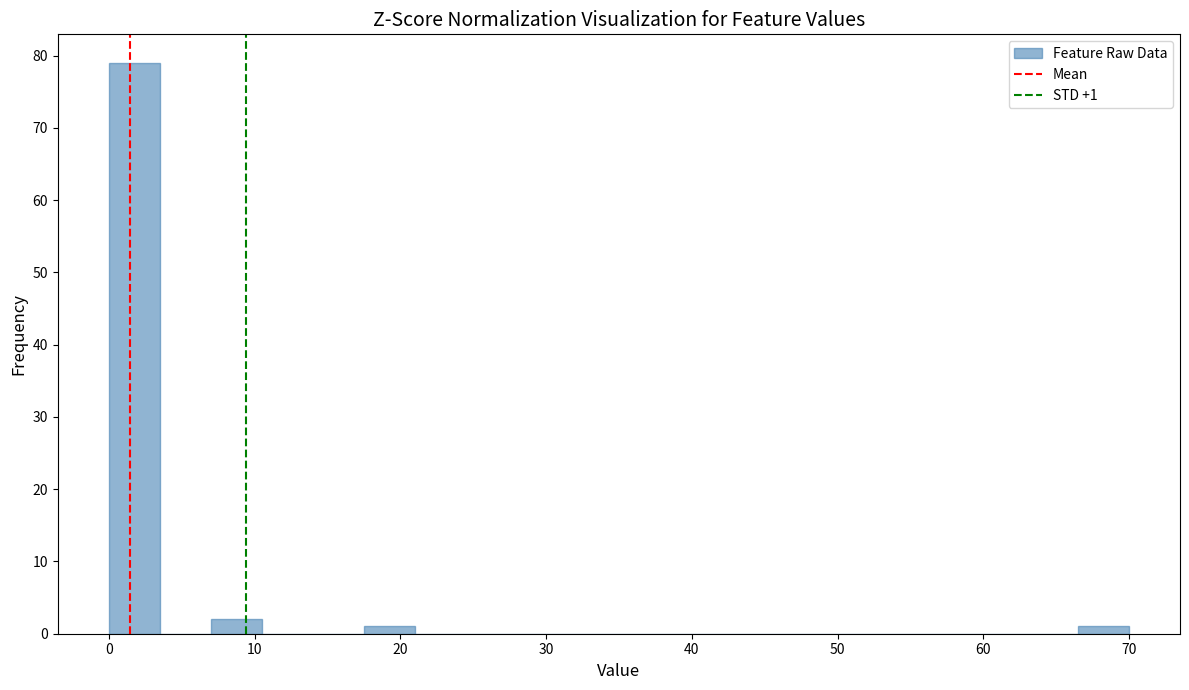

Read against the x-axis, roughly where is the centre of the tallest bar?

2